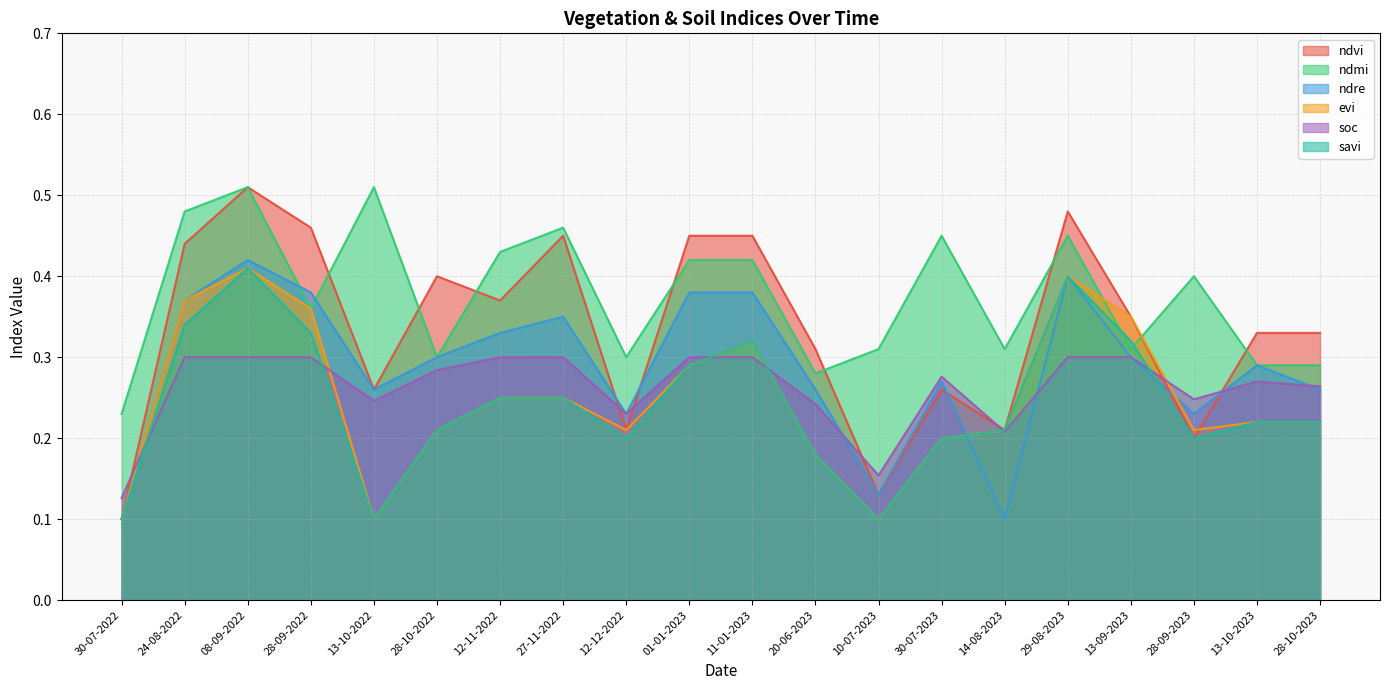

Is it true that ndre equals 0.3 at 13-09-2023?

True